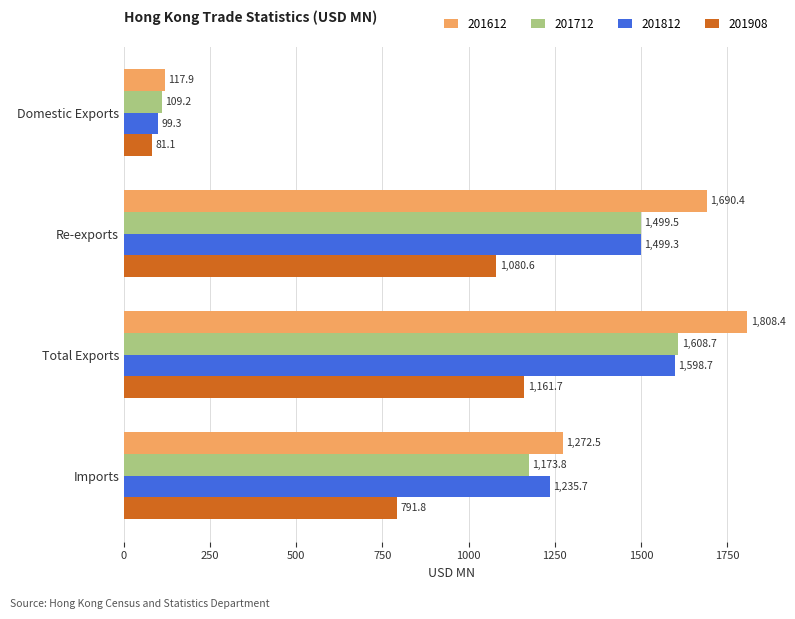

At Imports, list the series in order from largest to smallest.

201612, 201812, 201712, 201908